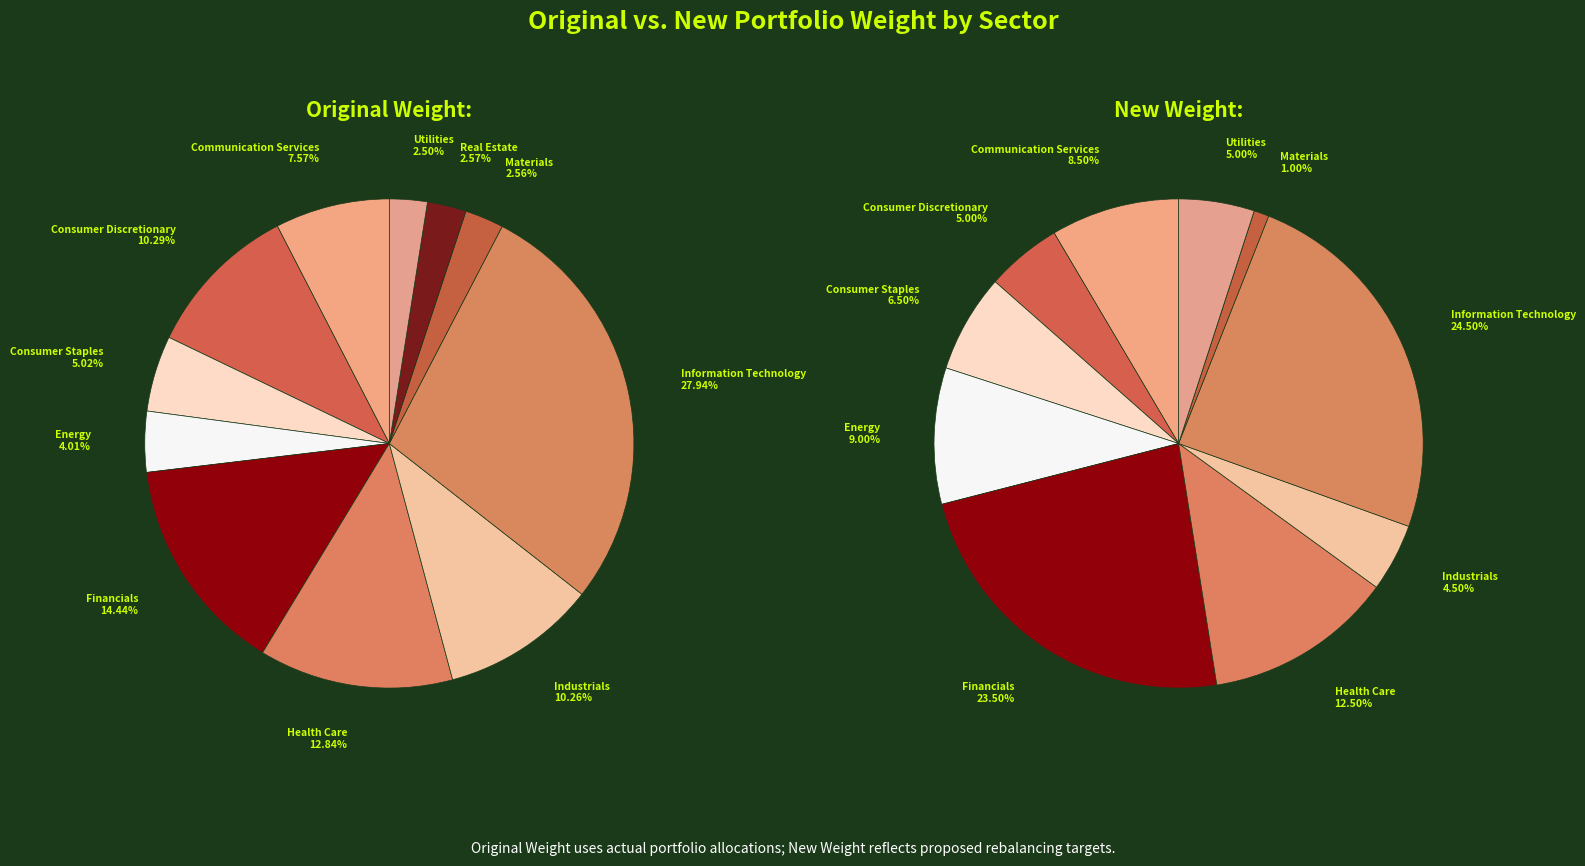

True or false: Real Estate accounts for 15% of the total.

False